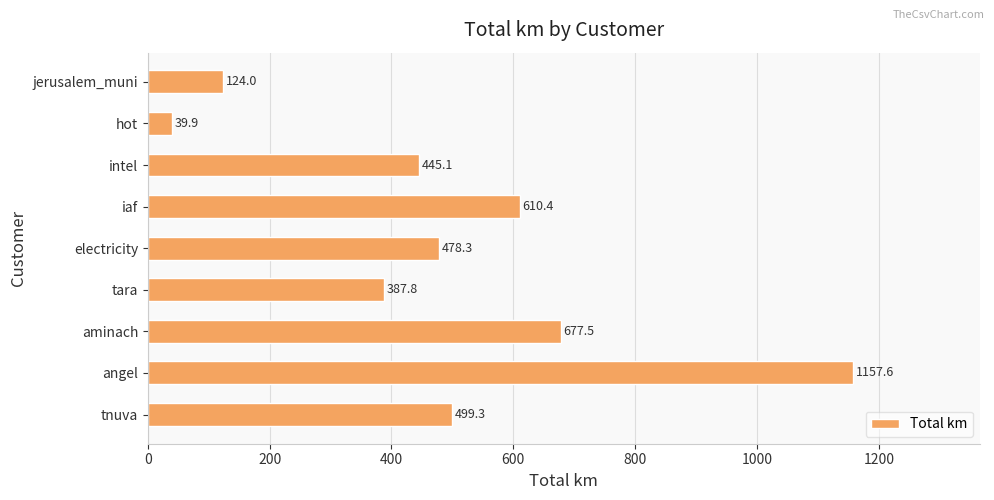

Reading bottom to top, list all the values displayed in this chart.

499.3	1157.6	677.5	387.8	478.3	610.4	445.1	39.9	124.0